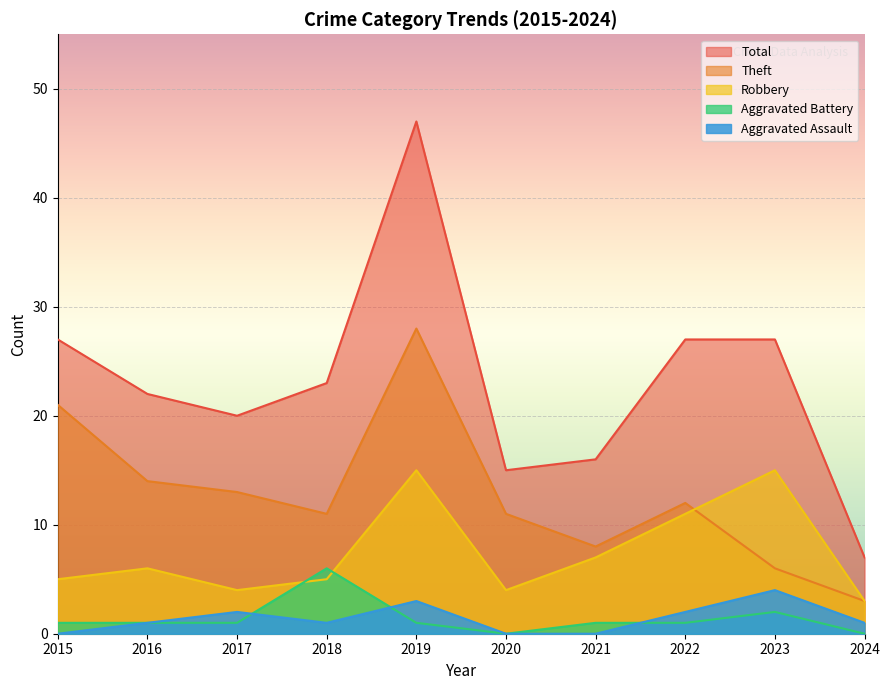

How many values in the Total series are below 23?

5